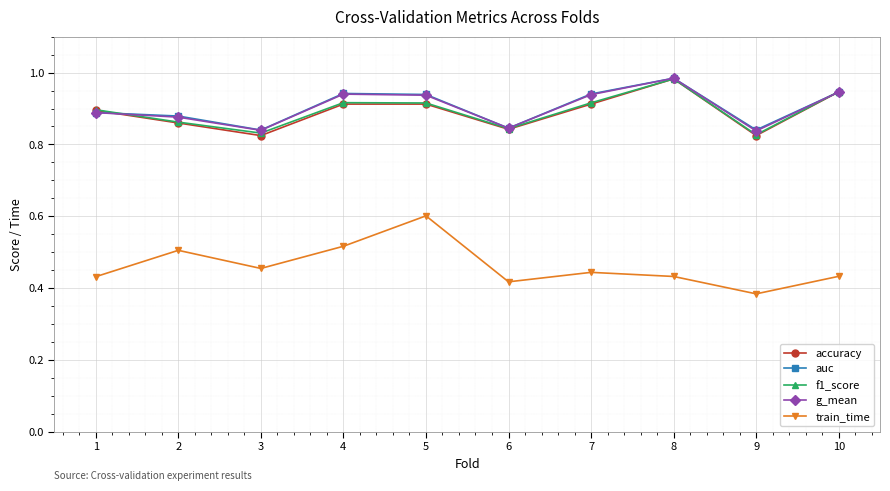

What is the difference between the maximum and minimum values in the train_time series?

0.2